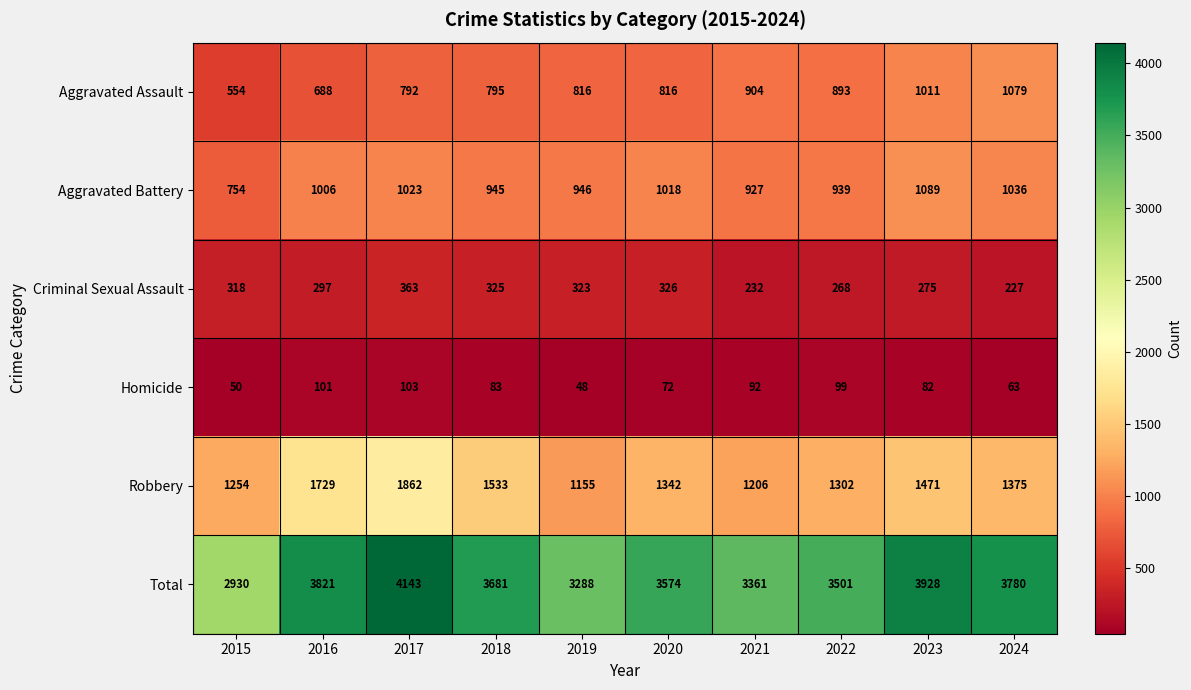

Rank the series at 2023 from lowest to highest value.

Homicide, Criminal Sexual Assault, Aggravated Assault, Aggravated Battery, Robbery, Total